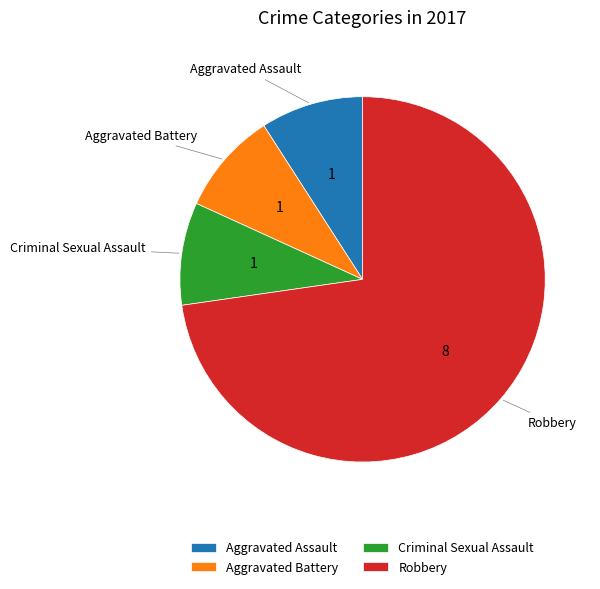

What is the ratio of the value at Criminal Sexual Assault to the value at Aggravated Assault?

1.0